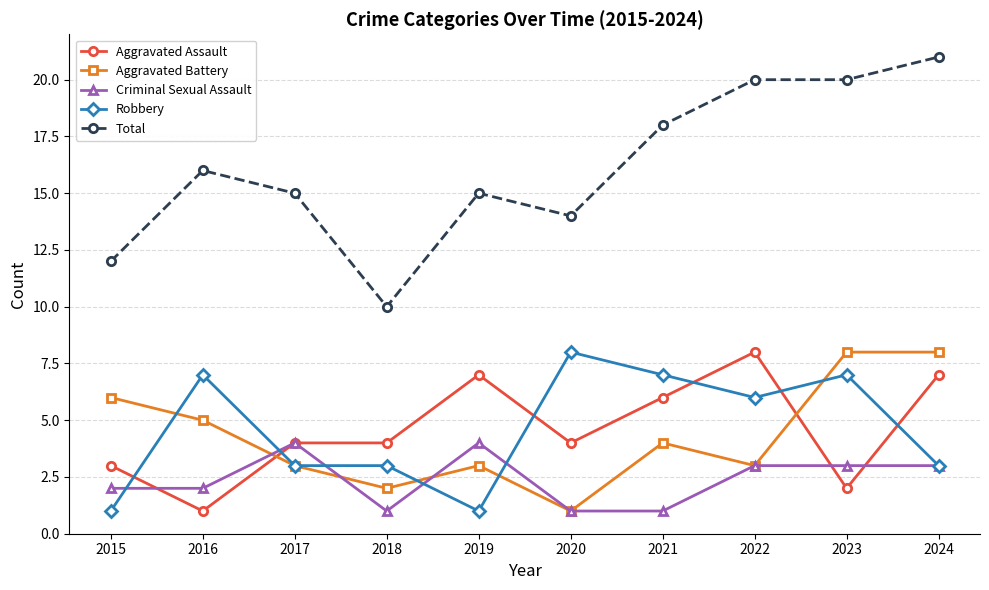

How many Robbery values are between 3 and 7?

7